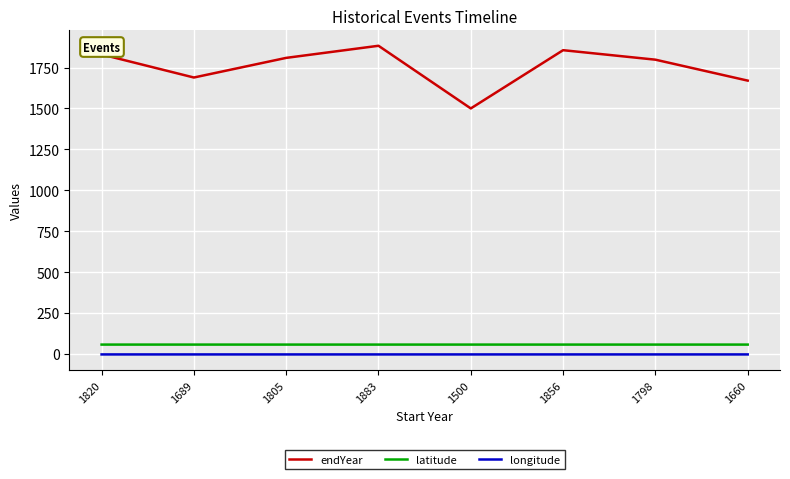

True or false: longitude and endYear intersect in this chart.

False